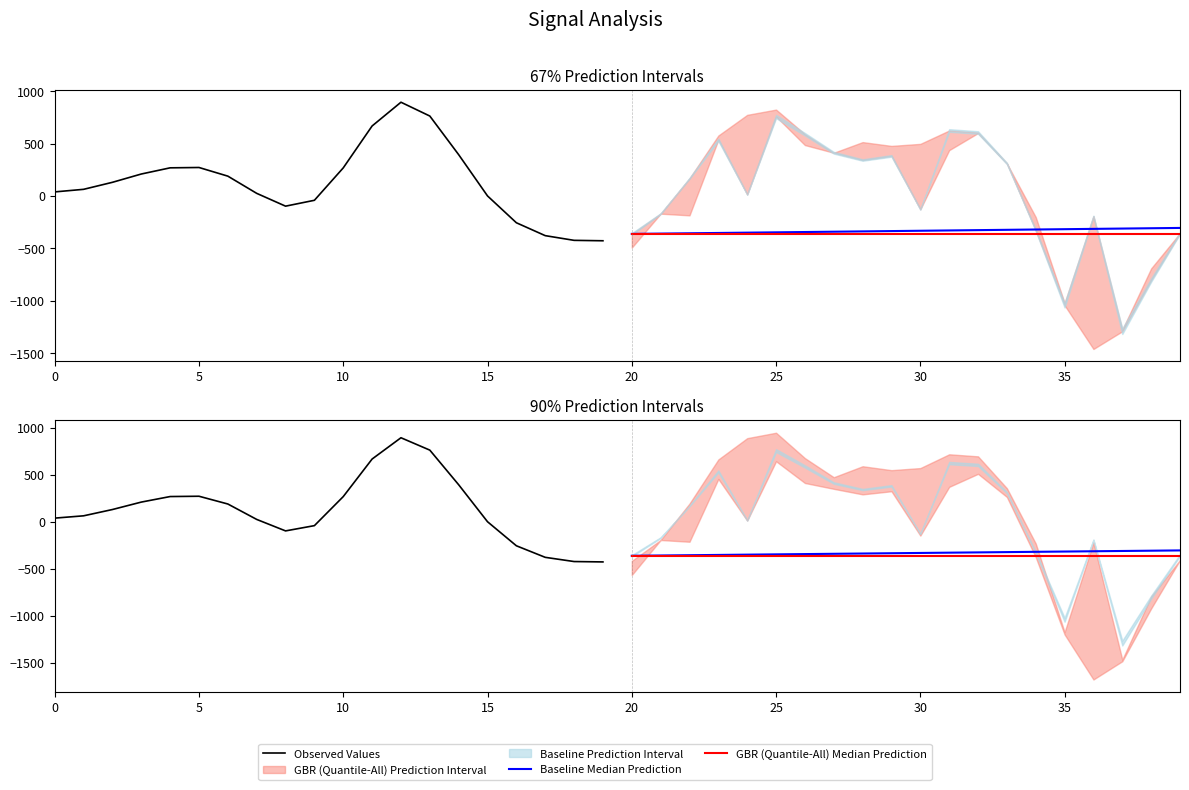

True or false: Baseline Median Prediction has a value of -412.8 at 19.

False